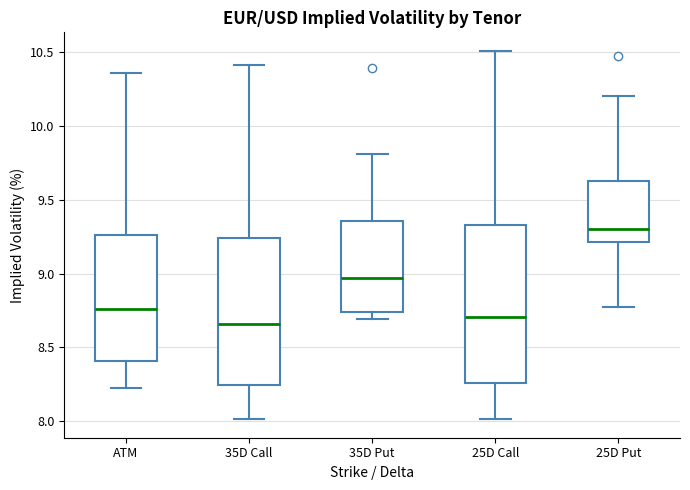

Which box is the tallest, from its lower edge to its upper edge?

25D Call